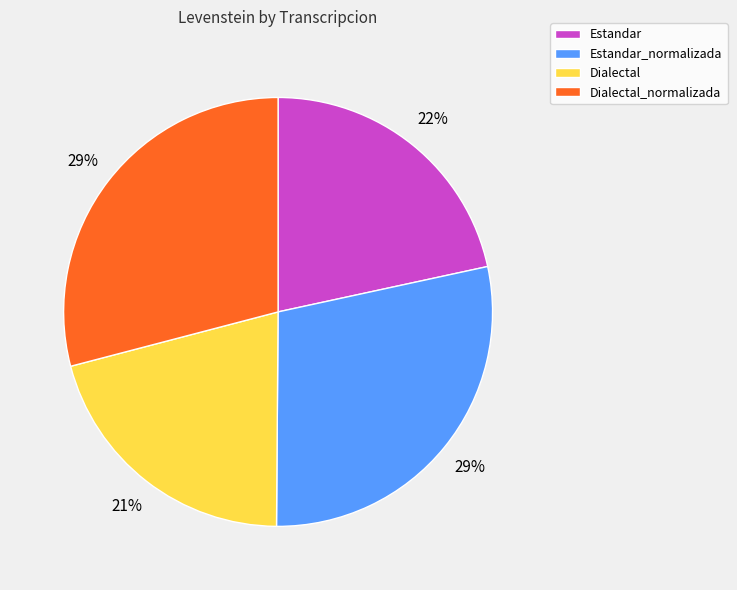

Approximately how many times larger is the value at Estandar compared to Estandar_normalizada?

0.8